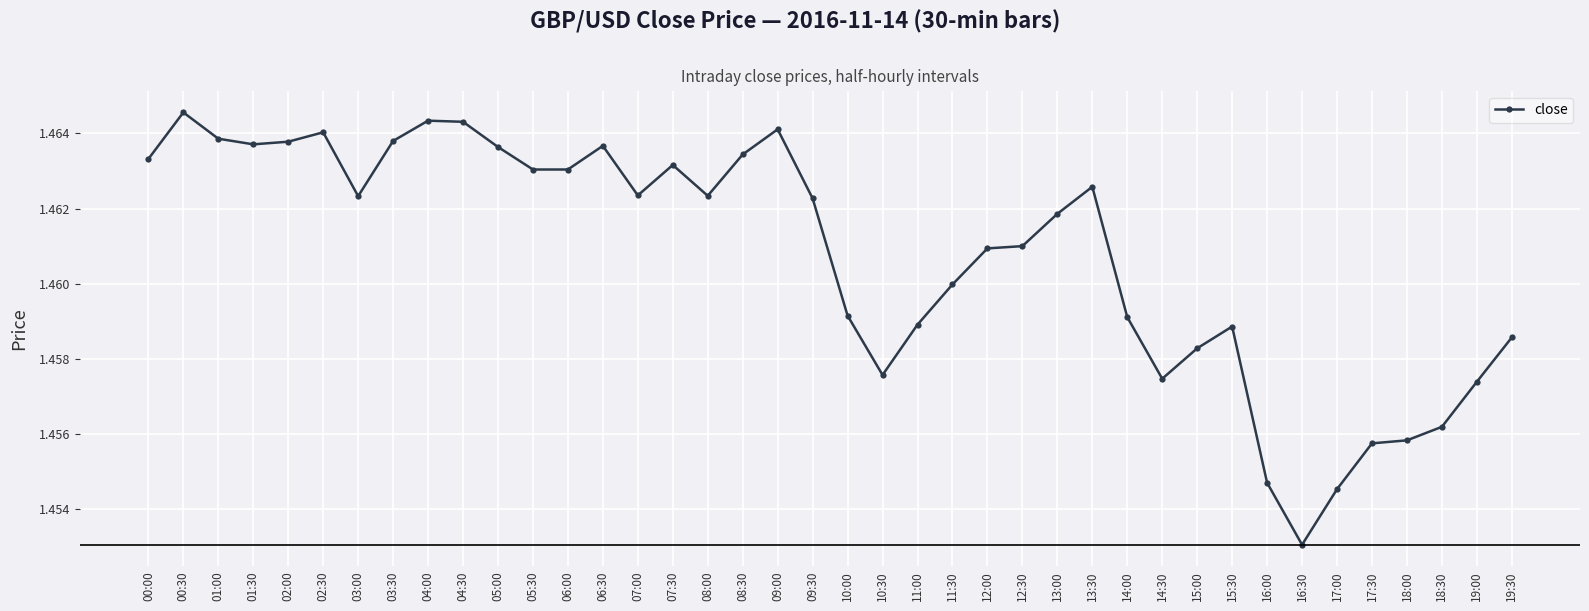

Approximately how many times larger is the value at 06:30 compared to 13:30?

1.0